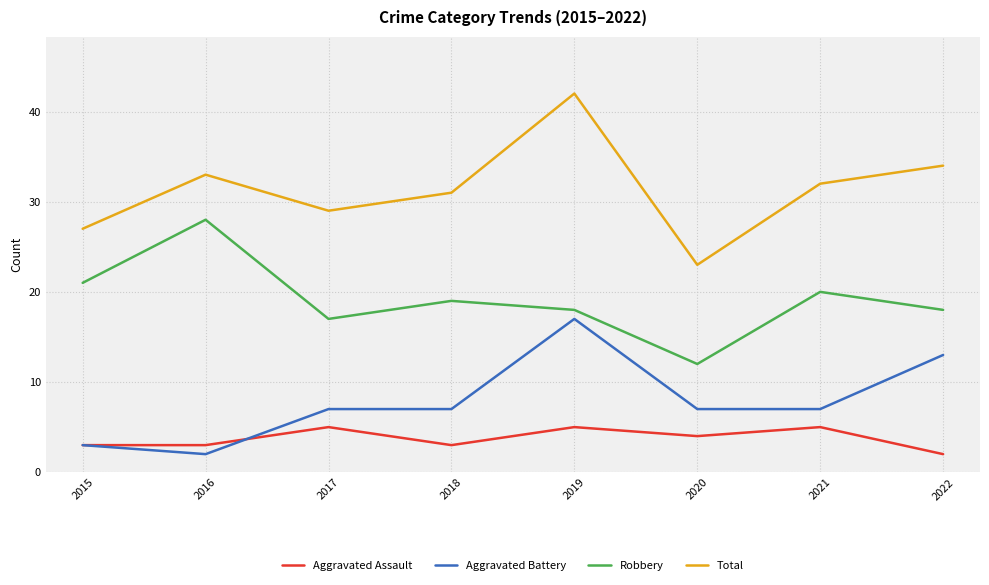

Reading left to right, what are all the values shown in this chart?

Aggravated Assault: 2015=3	2016=3	2017=5	2018=3	2019=5	2020=4	2021=5	2022=2
Aggravated Battery: 2015=3	2016=2	2017=7	2018=7	2019=17	2020=7	2021=7	2022=13
Robbery: 2015=21	2016=28	2017=17	2018=19	2019=18	2020=12	2021=20	2022=18
Total: 2015=27	2016=33	2017=29	2018=31	2019=42	2020=23	2021=32	2022=34